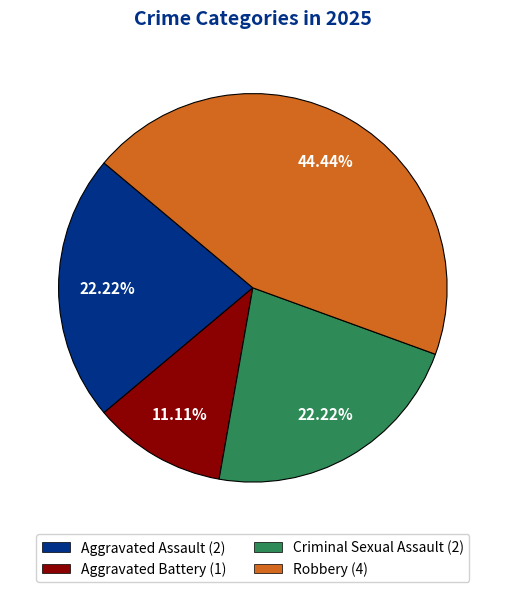

Which slice is the largest?

Robbery